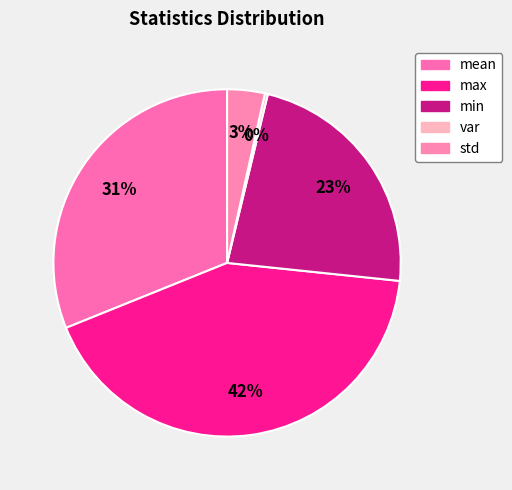

Rank the categories by value from highest to lowest.

max, mean, min, std, var